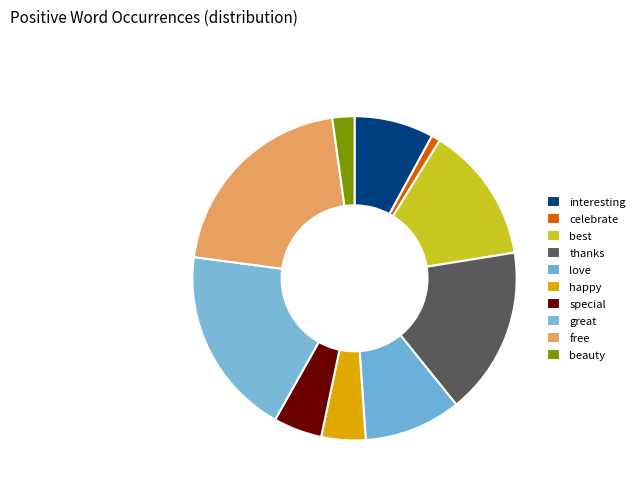

Which category has the smallest portion of the pie?

celebrate